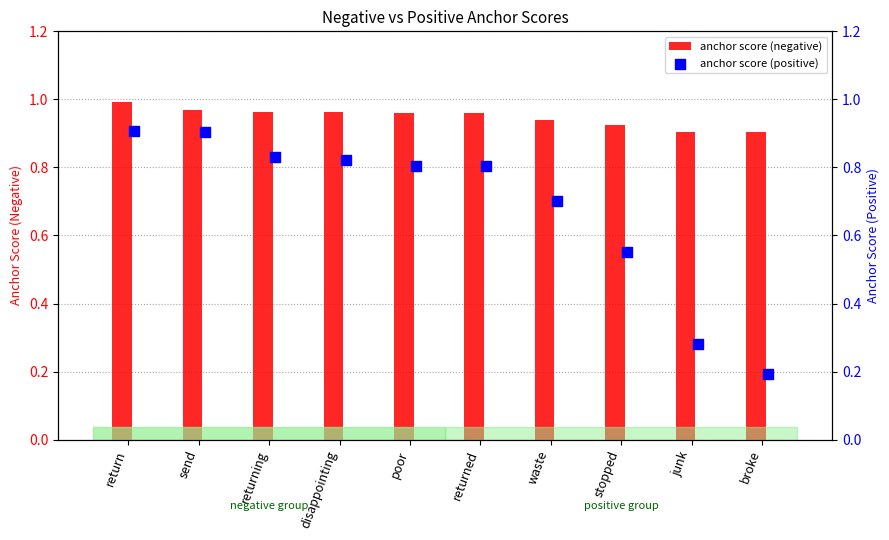

The value of anchor score (negative) at returned is 0.6. True or false?

False